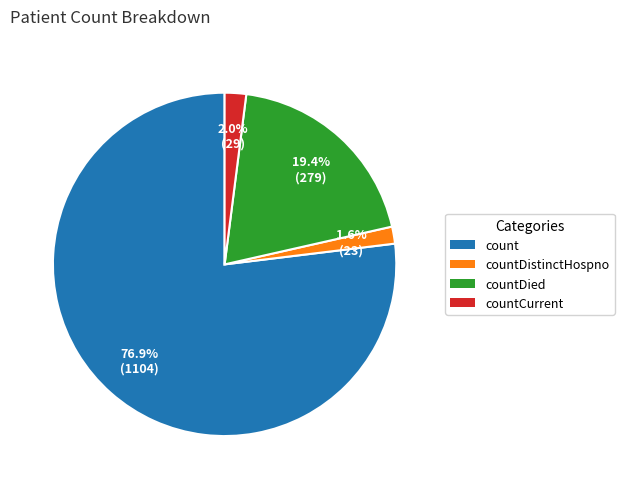

How many slices are in this pie chart?

4